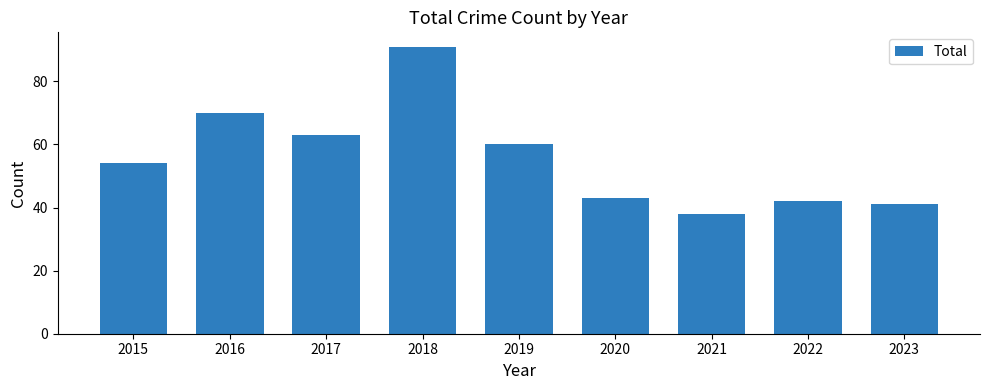

Count the number of categories in the chart.

9